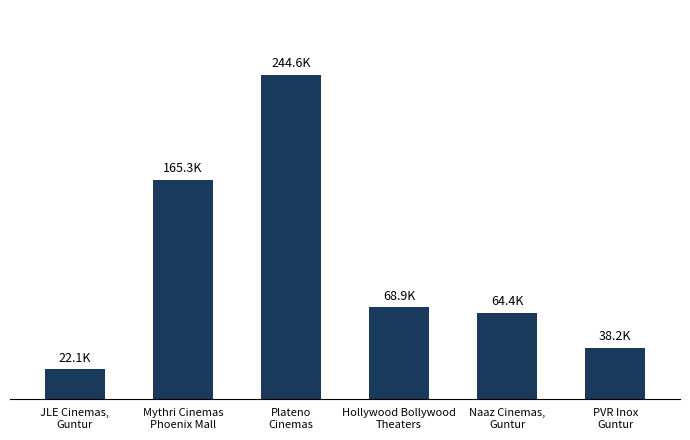

What is the difference between the values at Plateno
Cinemas and Hollywood Bollywood
Theaters?

175703